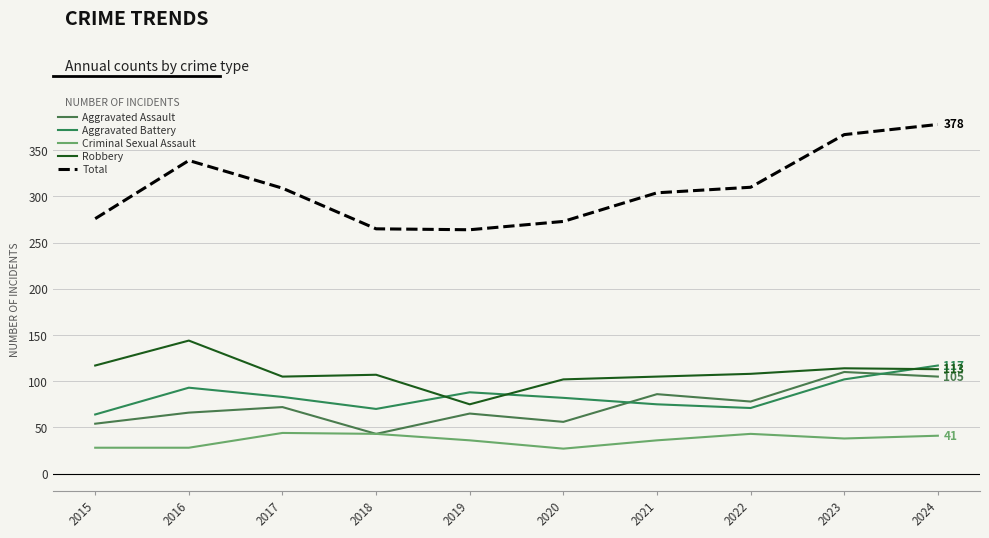

What is the greatest value displayed?

378